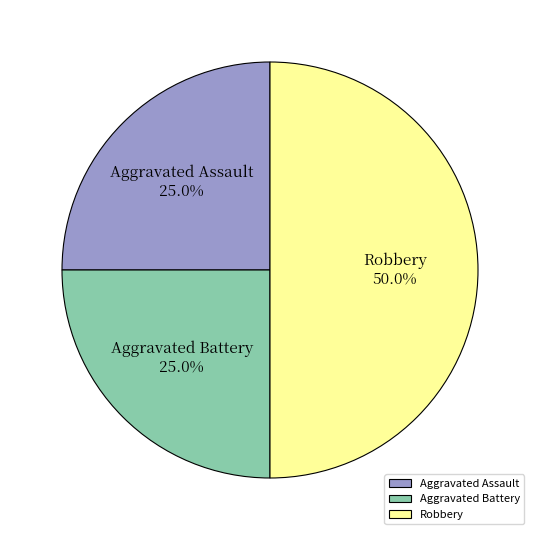

To the nearest percent, what is the average slice percentage?

33%